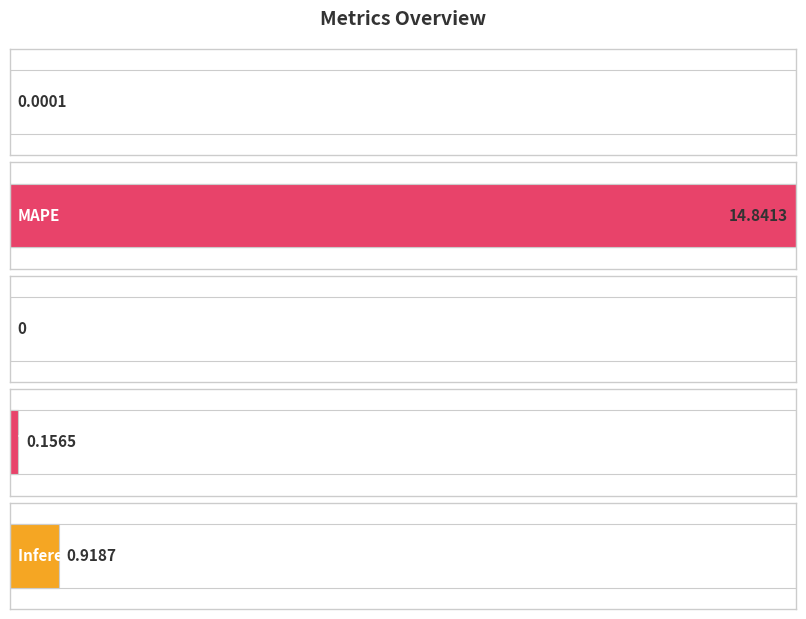

What is the change in value from MSE to Inference Time?

+0.9